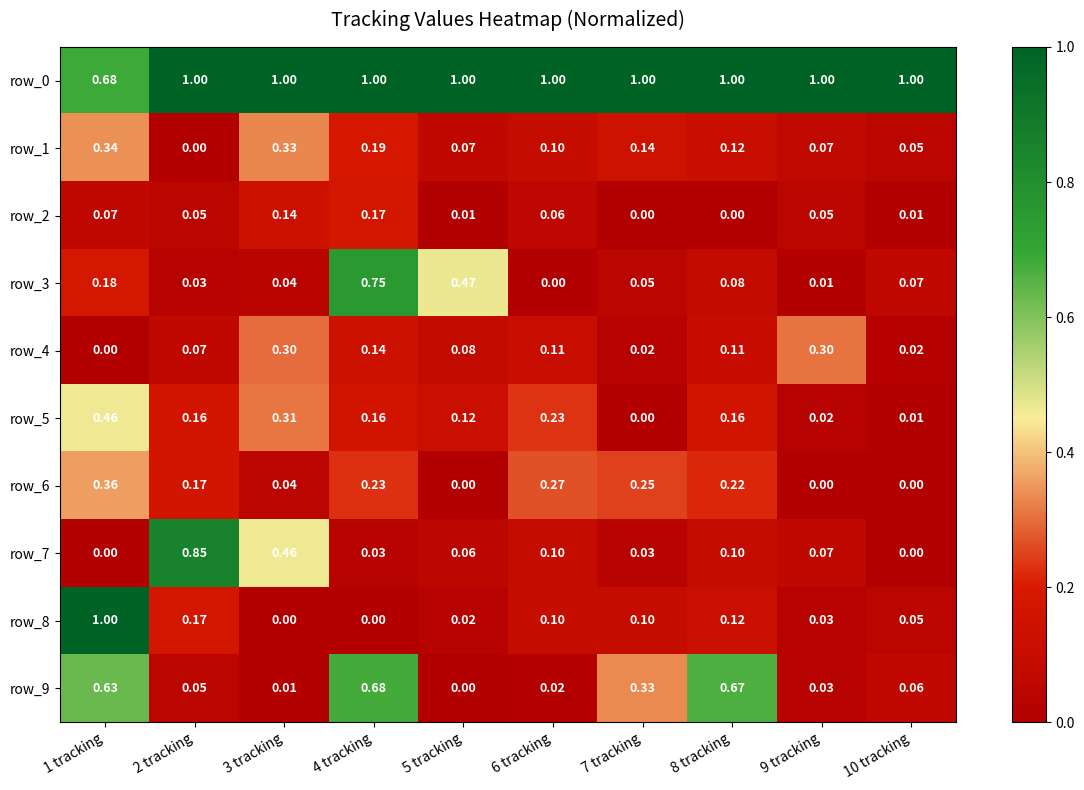

Which category has the highest value across all series?

7 tracking